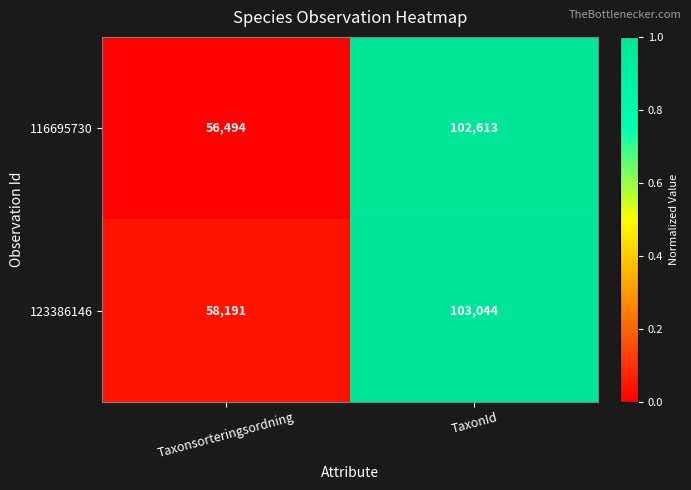

What is the average value of the 123386146 series?

80618